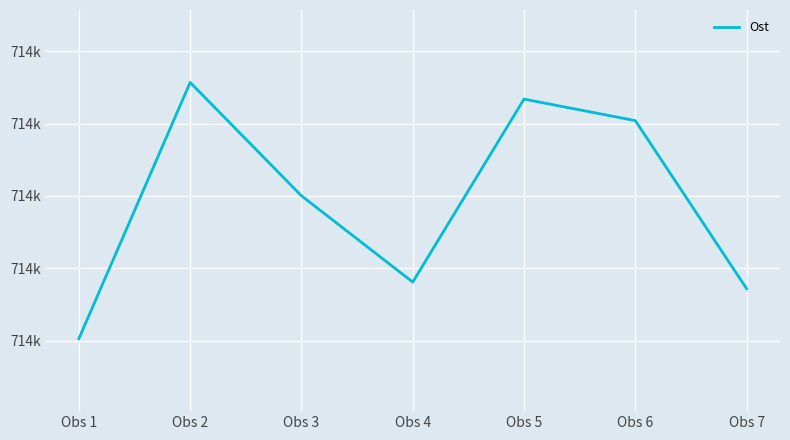

Read the value at Obs 2.

713728.4